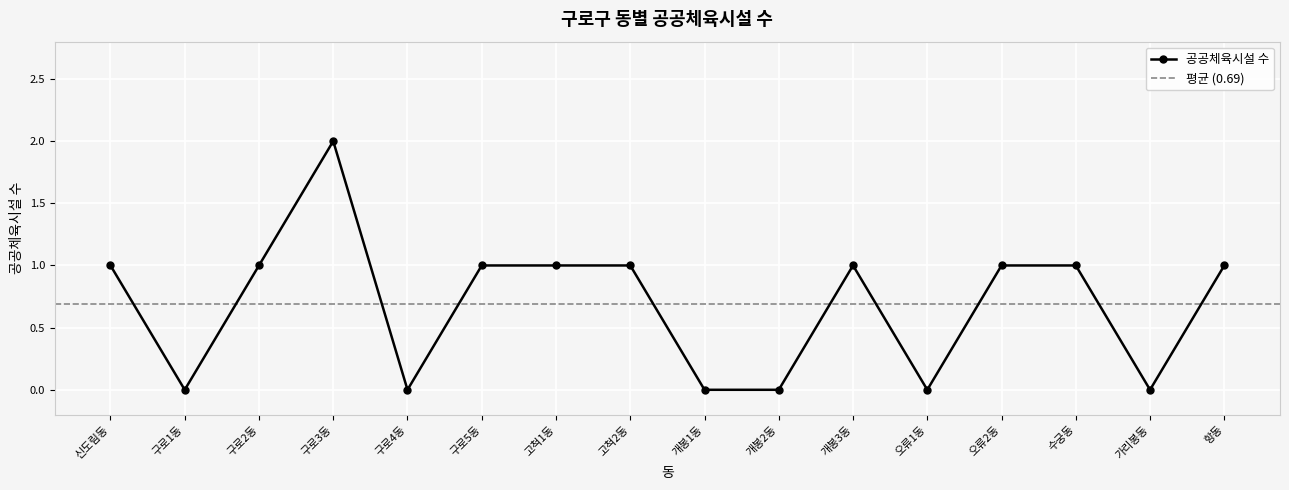

True or false: there are more than 1 points higher than both neighbors.

True